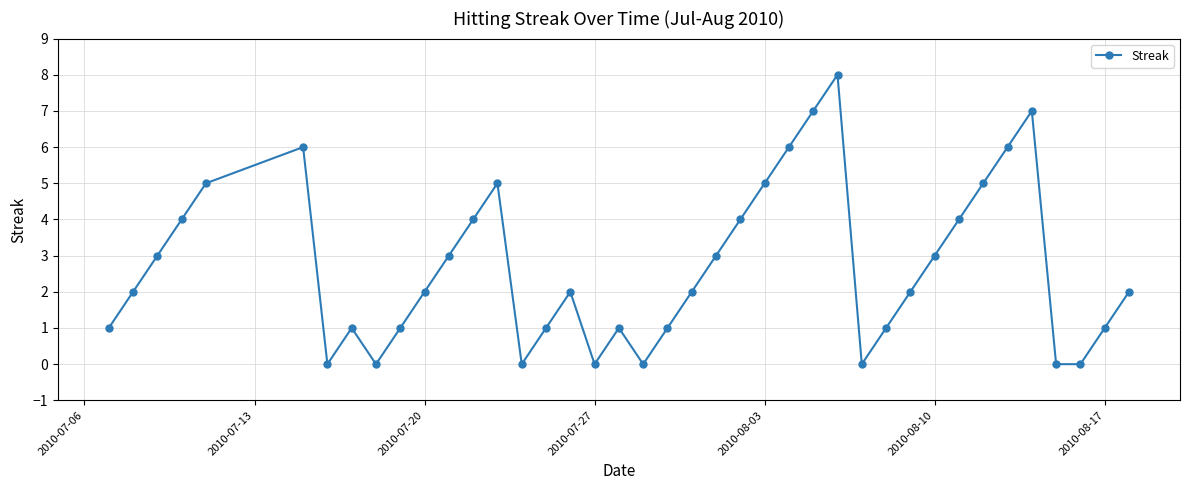

What is the greatest value displayed?

8